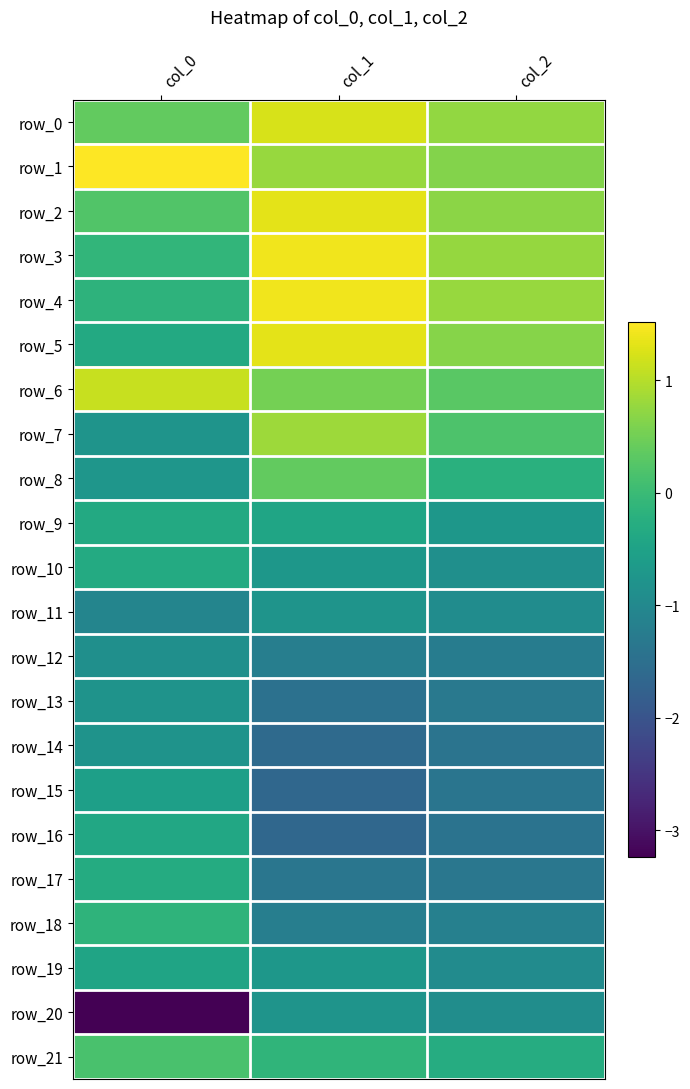

How many distinct data groups are displayed?

22